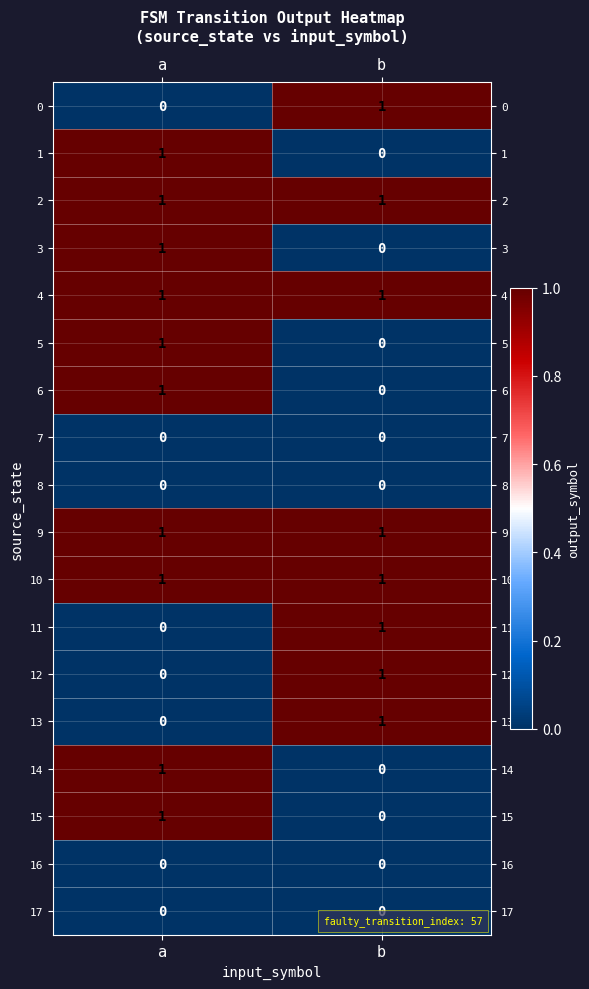

At which category is the sum across all series the highest?

a